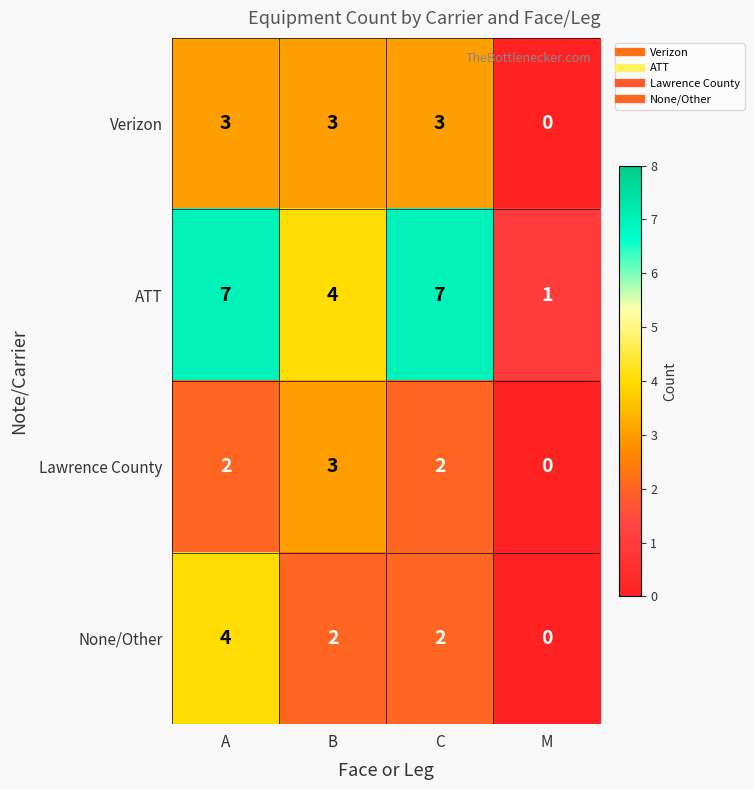

The value of ATT at B is 6. True or false?

False